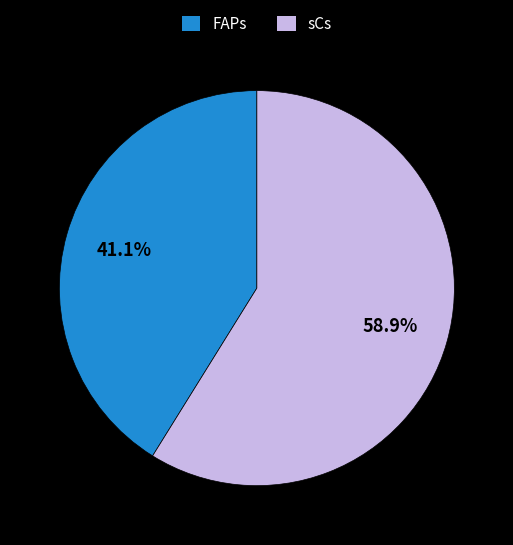

To the nearest percent, what is the combined percentage of sCs and FAPs?

100%